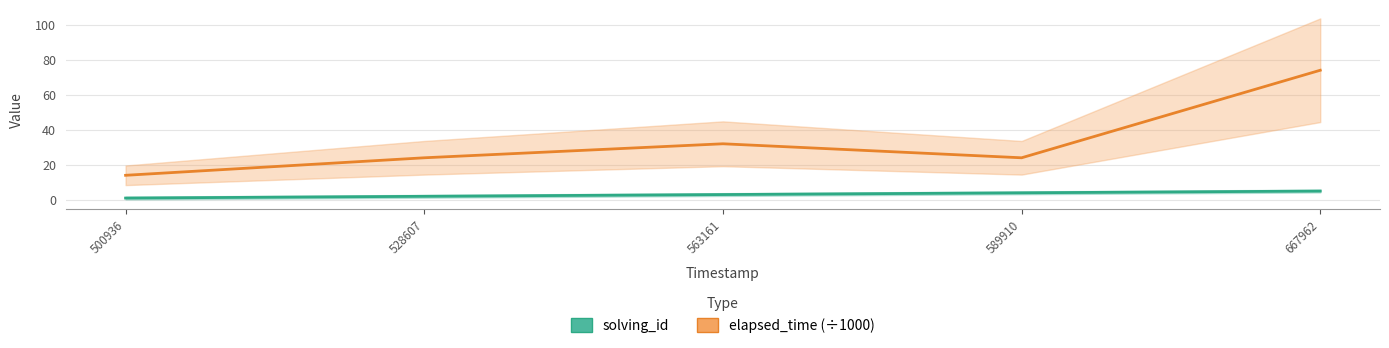

What is the average value of the elapsed_time (÷1000) series?

34